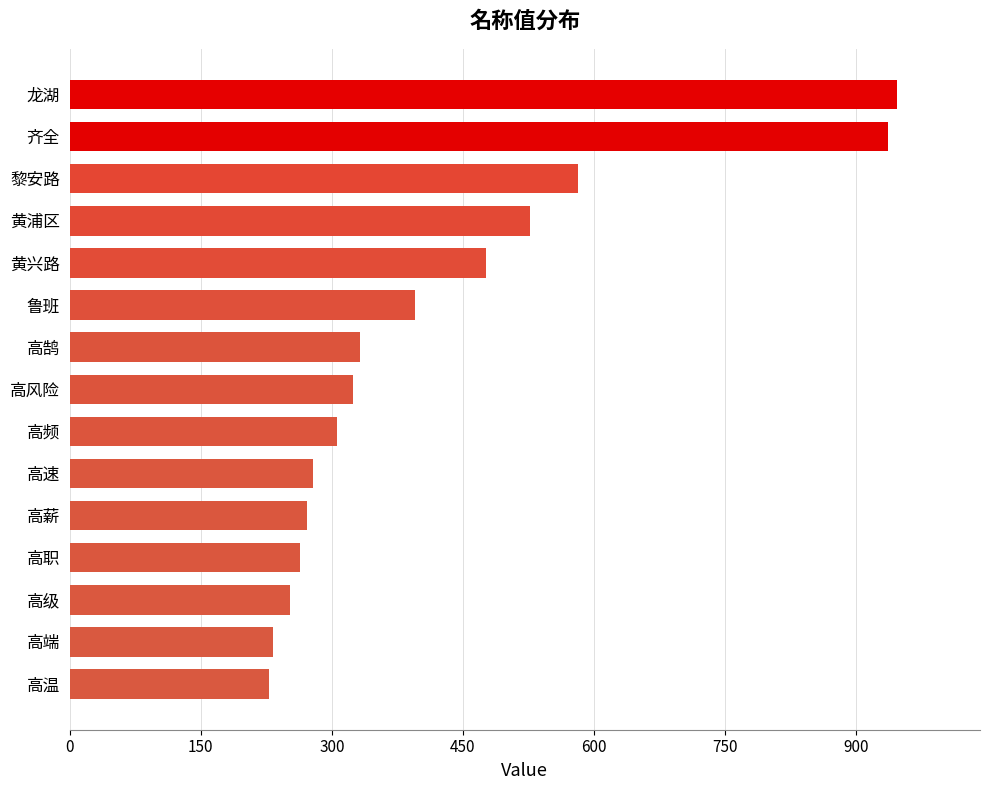

Are the bars grouped side by side (vs. stacked)?

No